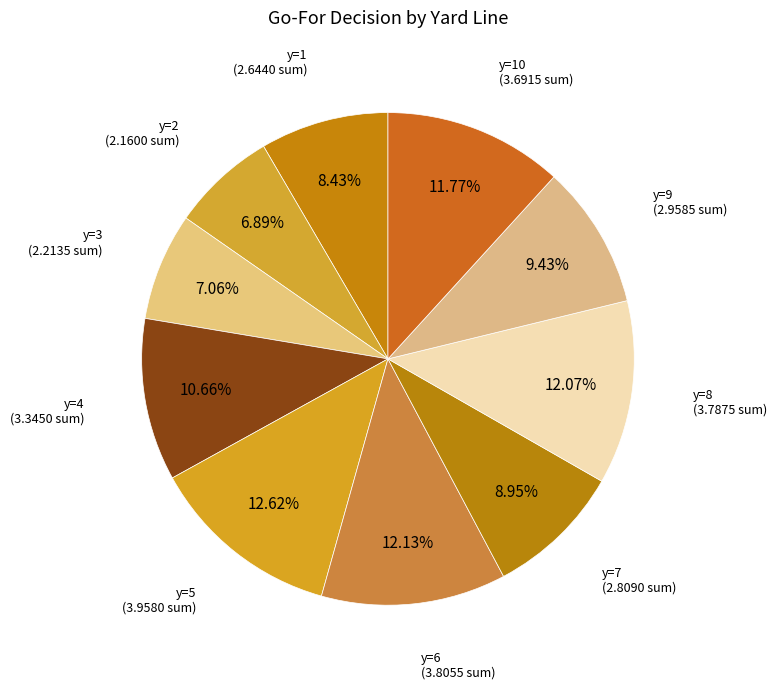

How many slices are in this pie chart?

10